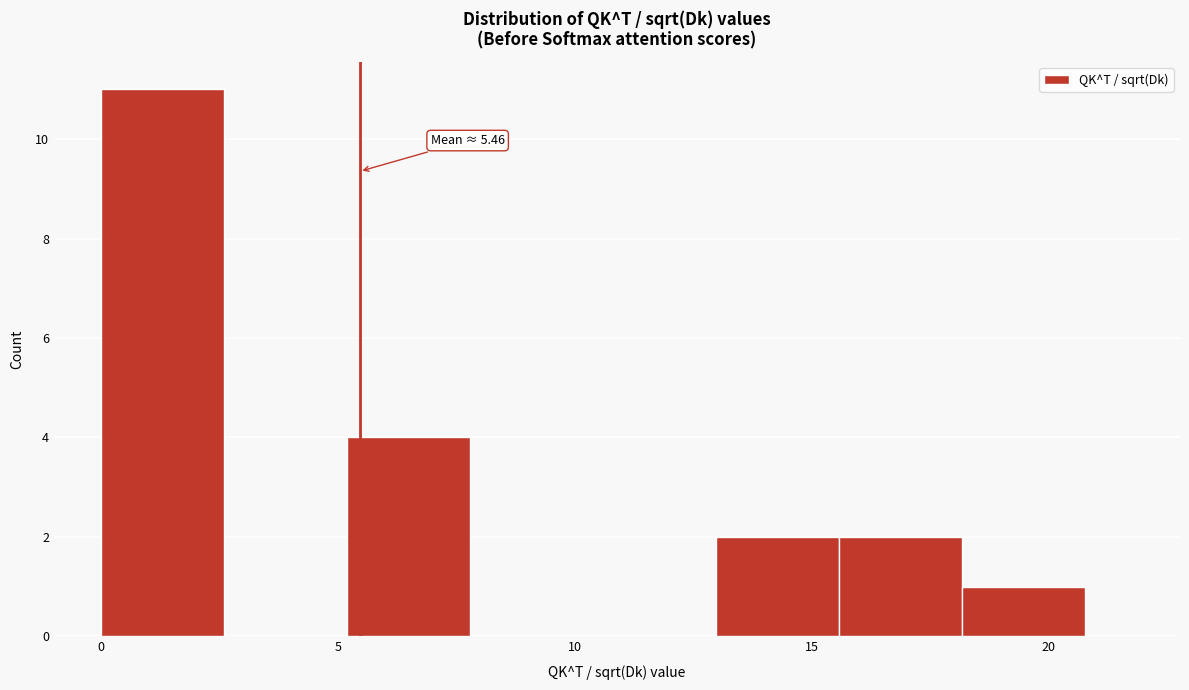

Which range on the x-axis has the tallest bar?

0.0 to 2.5